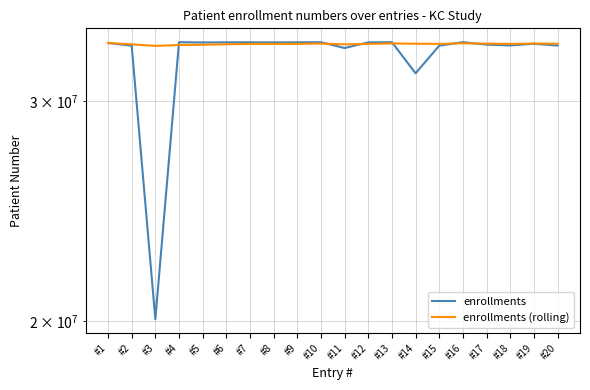

True or false: enrollments and enrollments (rolling) intersect in this chart.

True